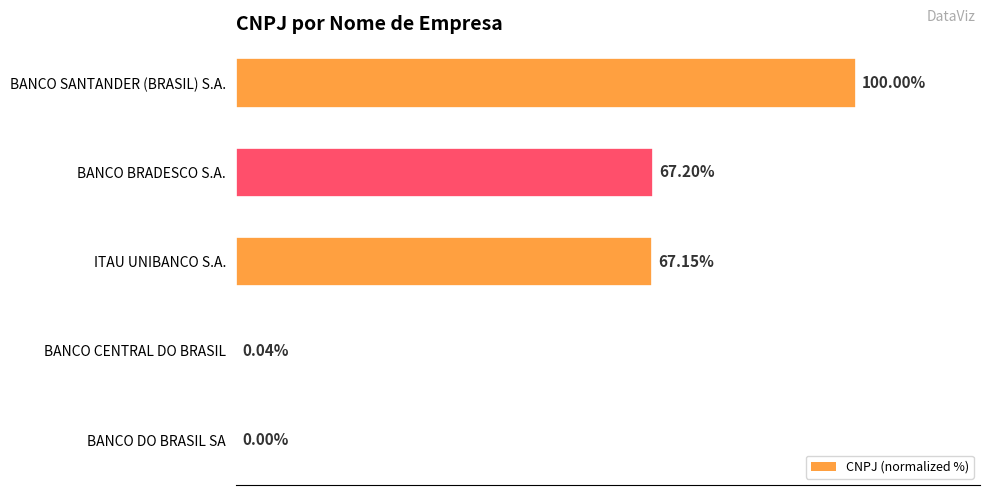

At which label is the value closest to 50?

ITAU UNIBANCO S.A.